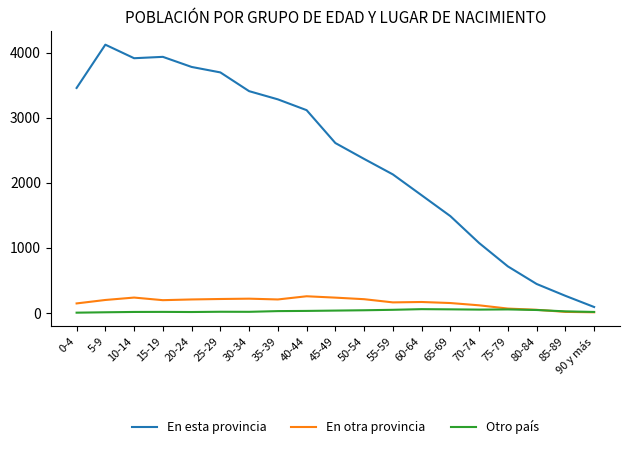

Between 45-49 and 75-79, which series saw the biggest shift?

En esta provincia